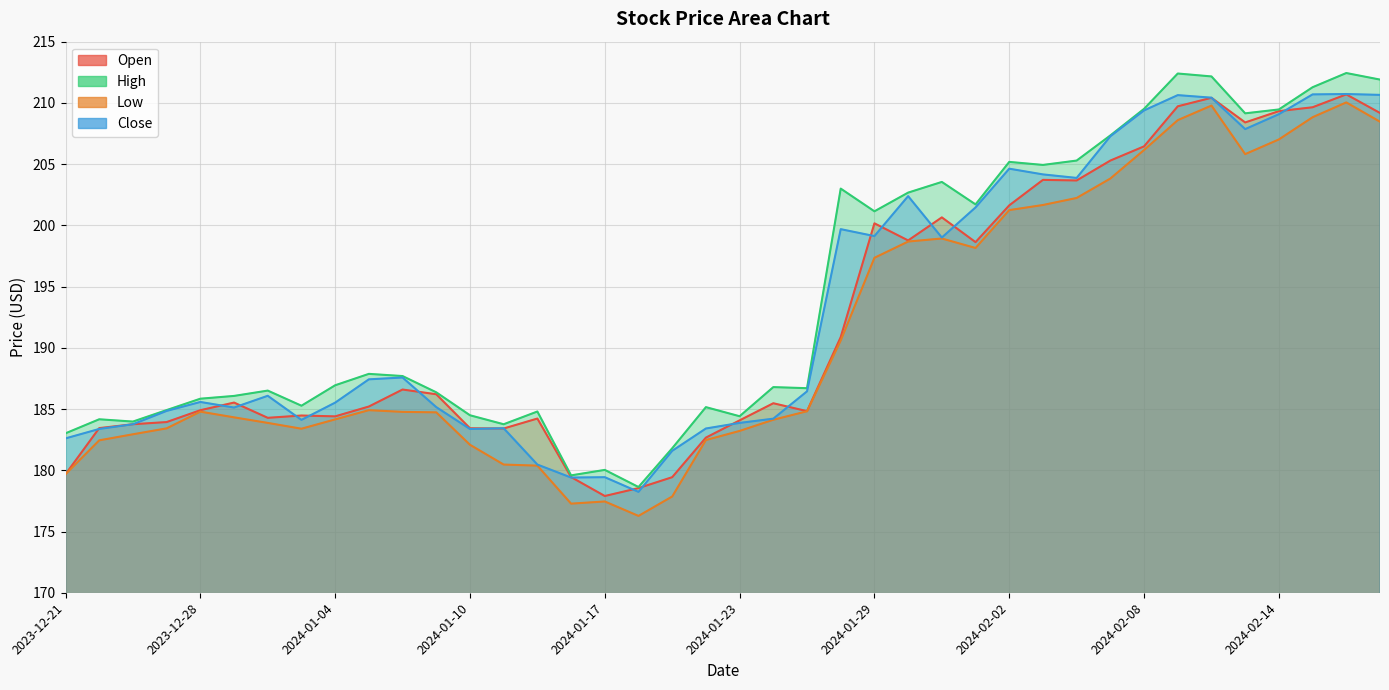

What is the difference between the highest and lowest values at 2023-12-22?

1.7